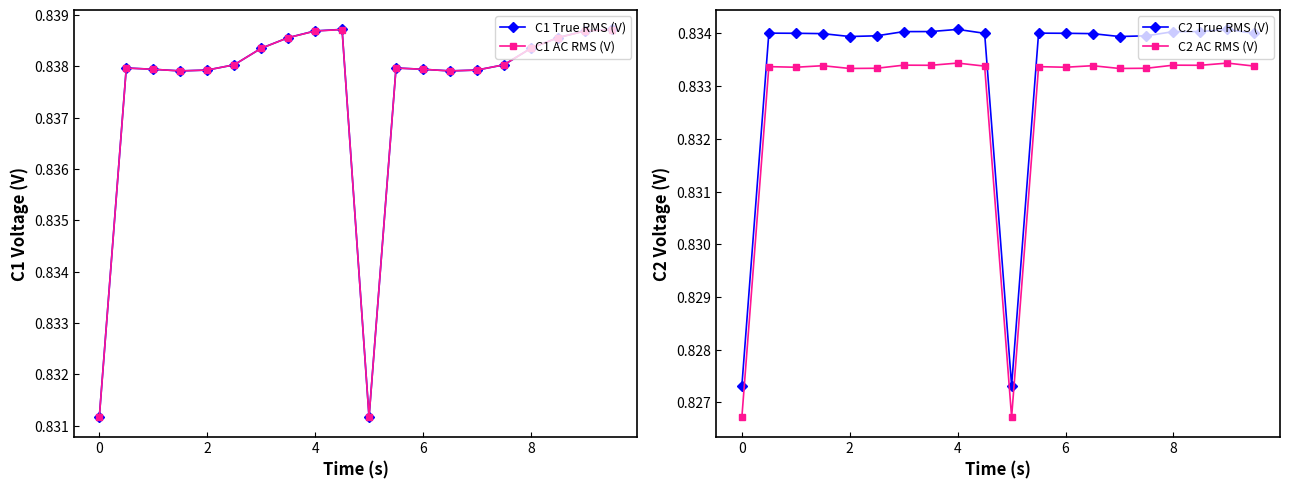

How many lines are shown in the chart?

4